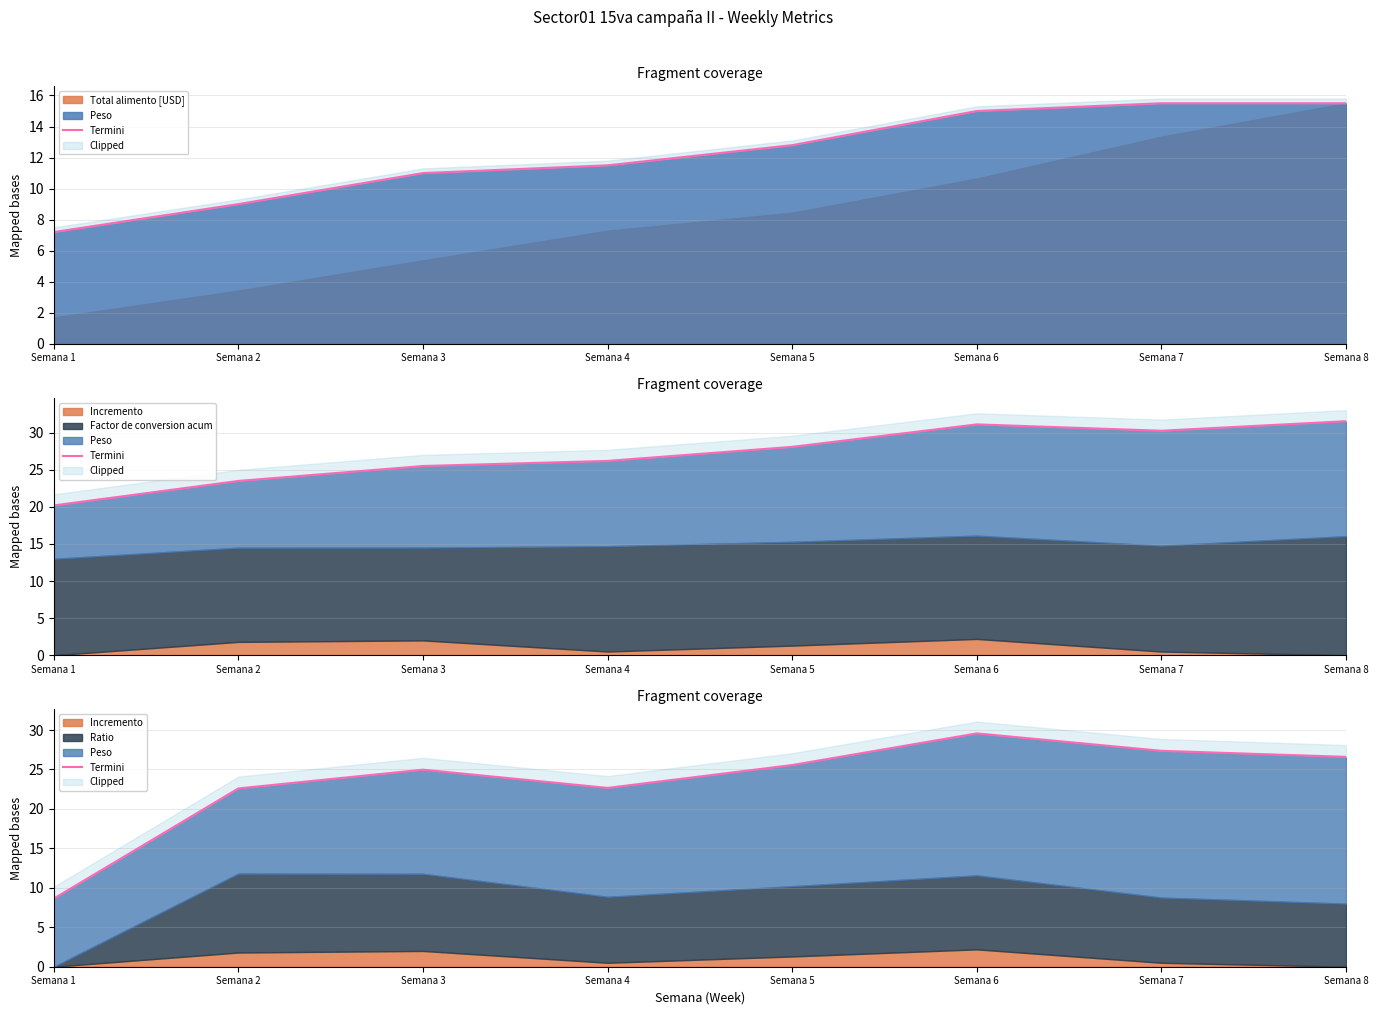

Where is the first local maximum?

Semana 3